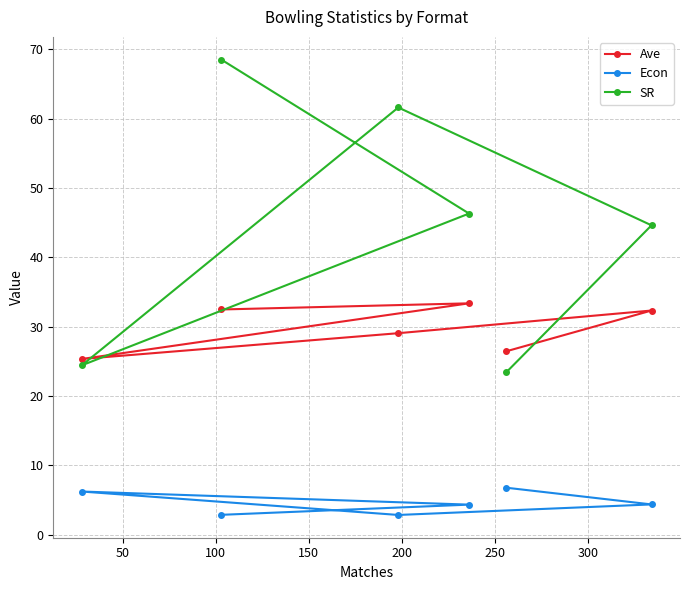

Rank the series by their maximum value, from highest to lowest.

SR, Ave, Econ